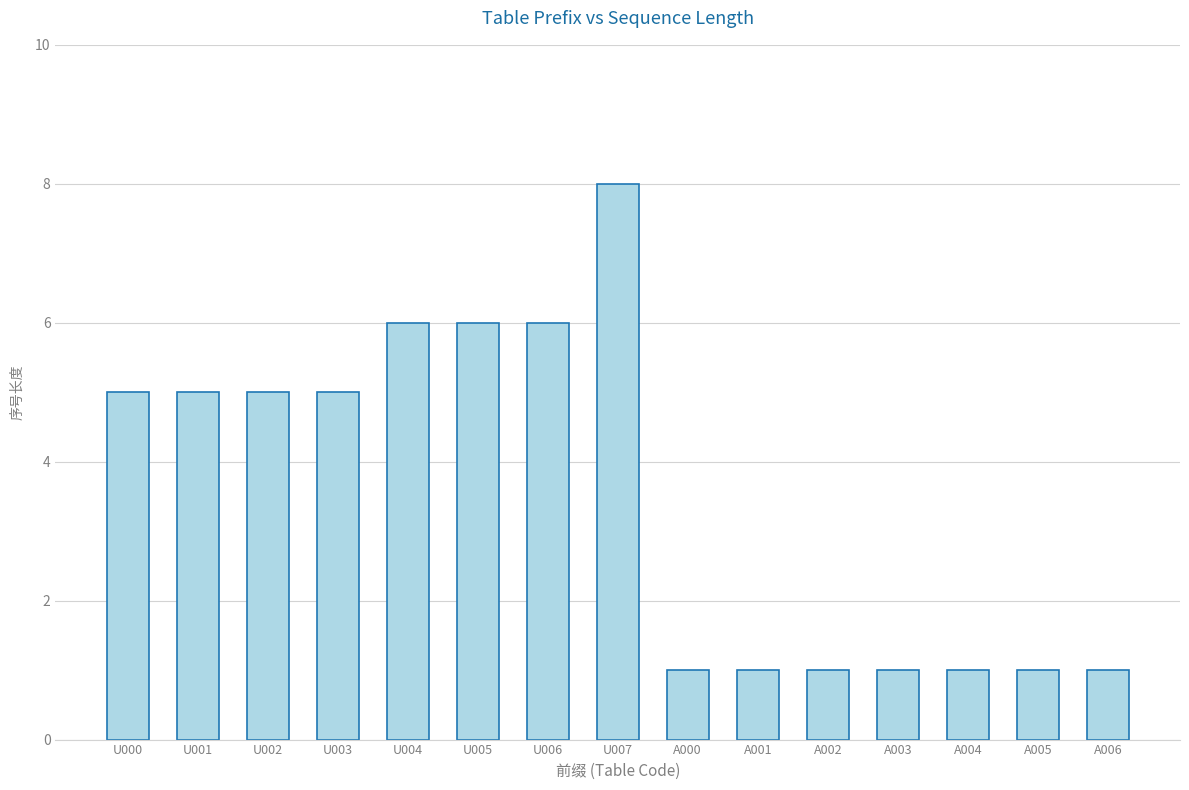

Count the number of data series in this chart.

1